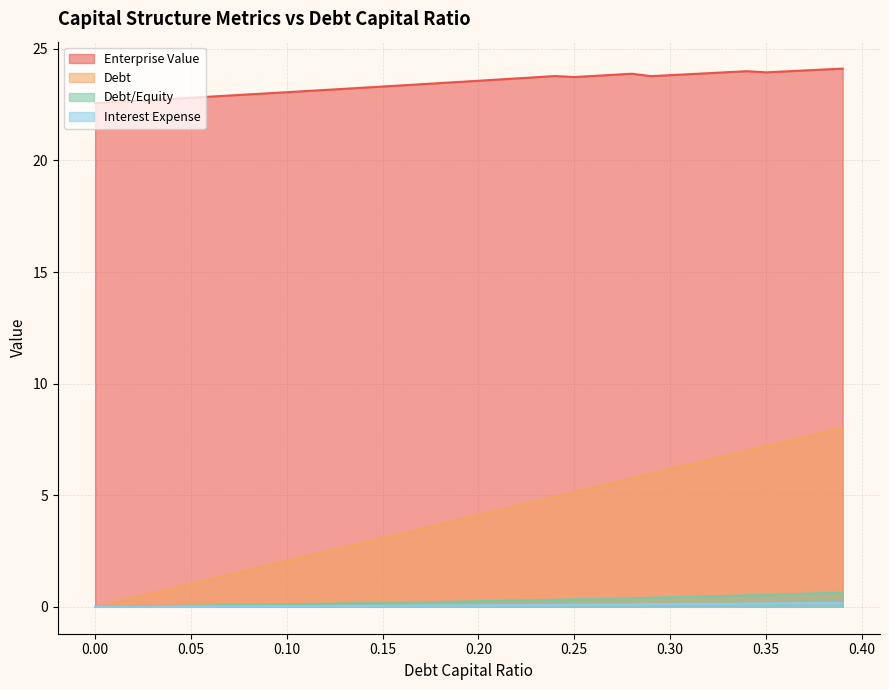

At which label does interest_expense reach its peak?

0.39